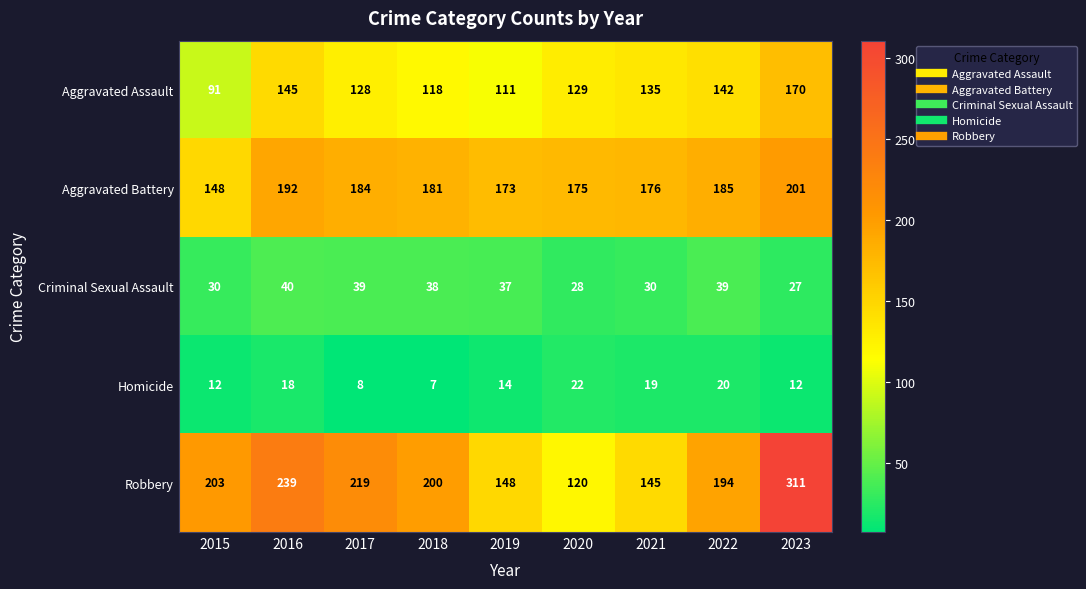

List the labels in order of Robbery value, largest first.

2023, 2016, 2017, 2015, 2018, 2022, 2019, 2021, 2020